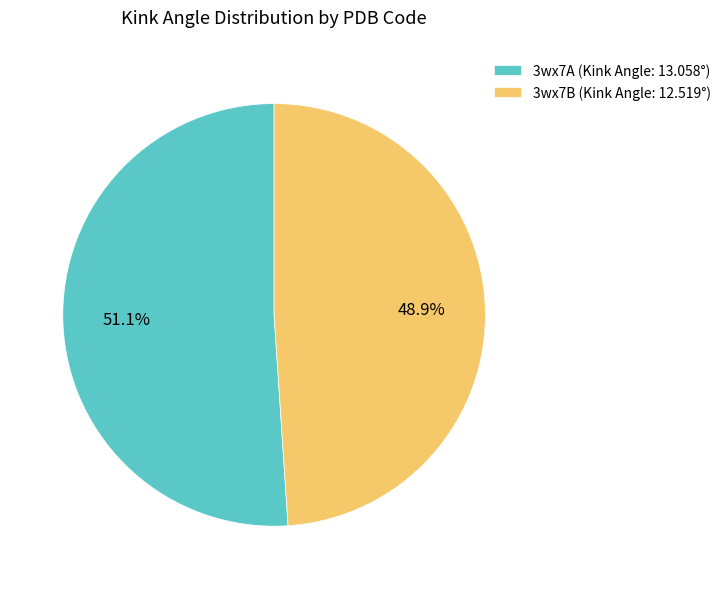

To the nearest percent, what is the average slice percentage?

50%